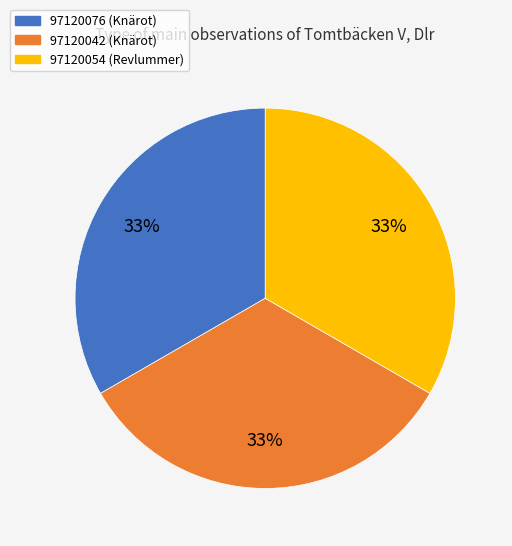

Is the sum of 97120042 (Knärot) and 97120054 (Revlummer) greater than half?

Yes